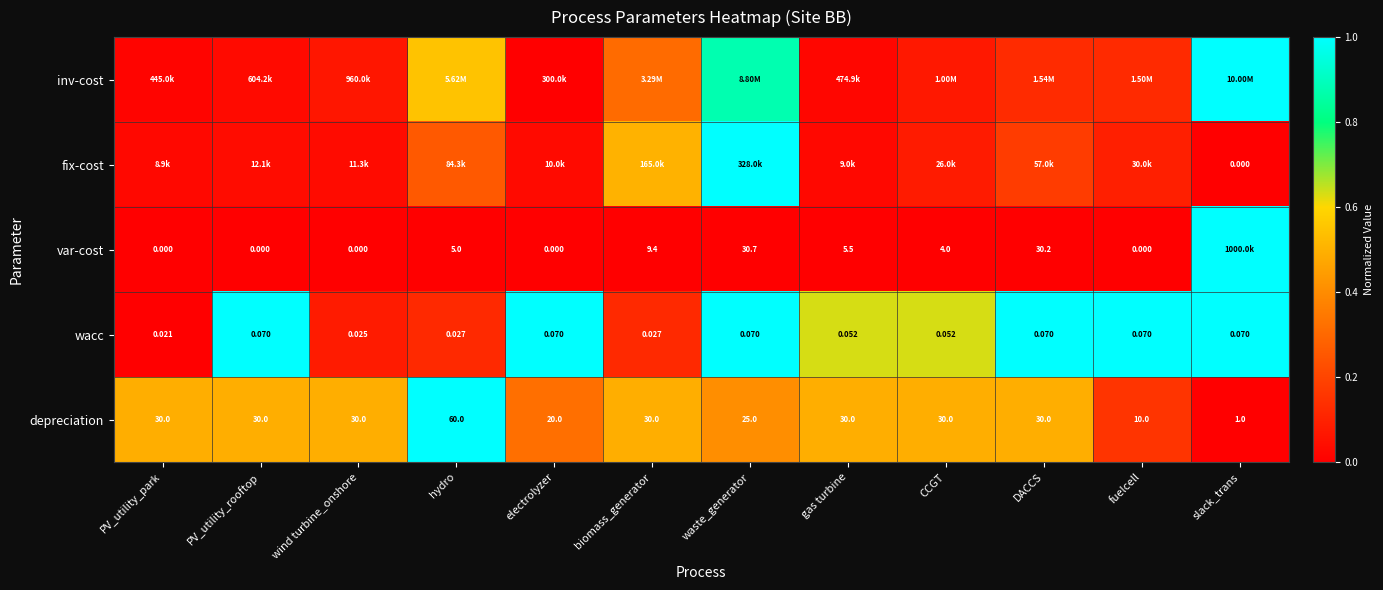

At how many categories does at least one series exceed 0?

12